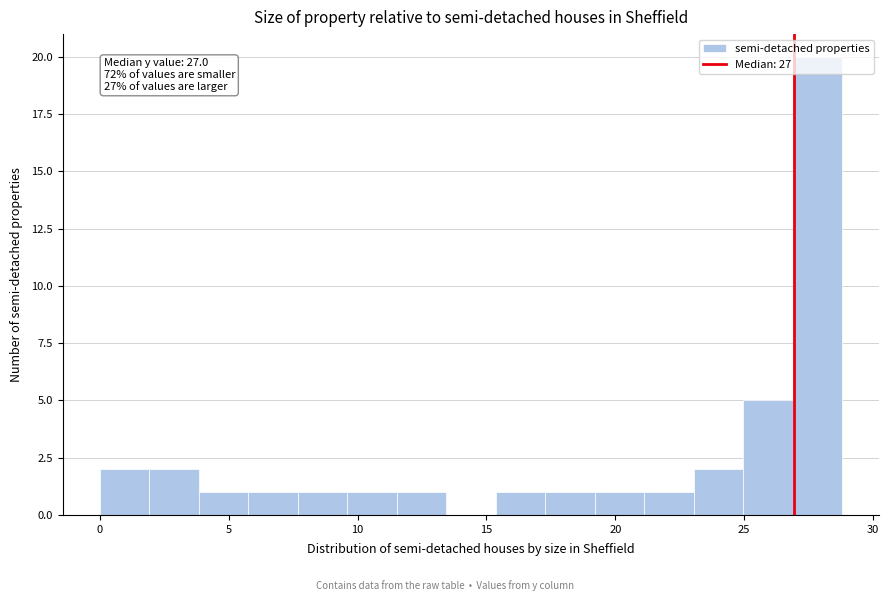

Around what value on the x-axis is the tallest bar? Give the approximate position of its centre, as read against the axis.

28.0